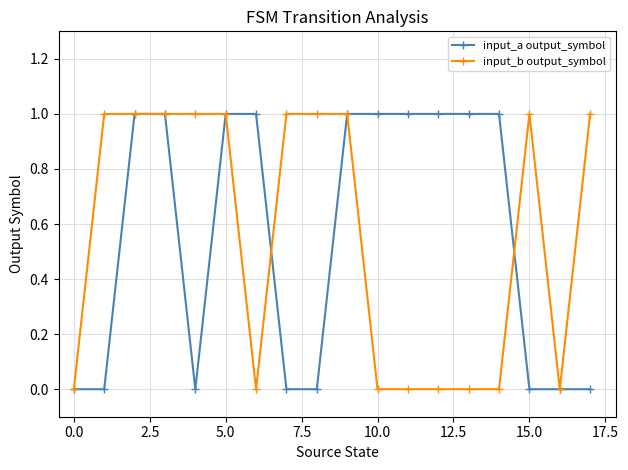

What is the value of the input_b output_symbol point at the 5th from the left?

1